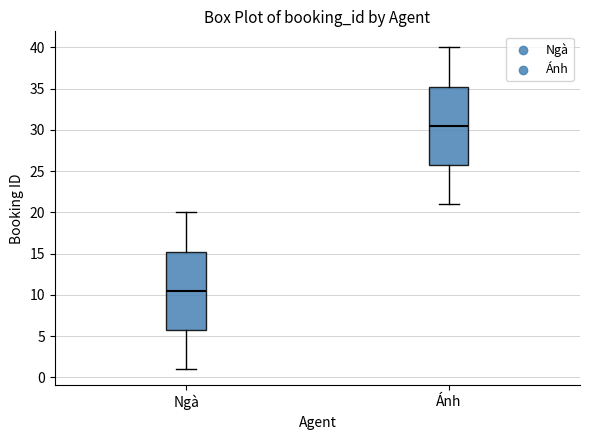

Which box's median line is the lowest?

Ngà